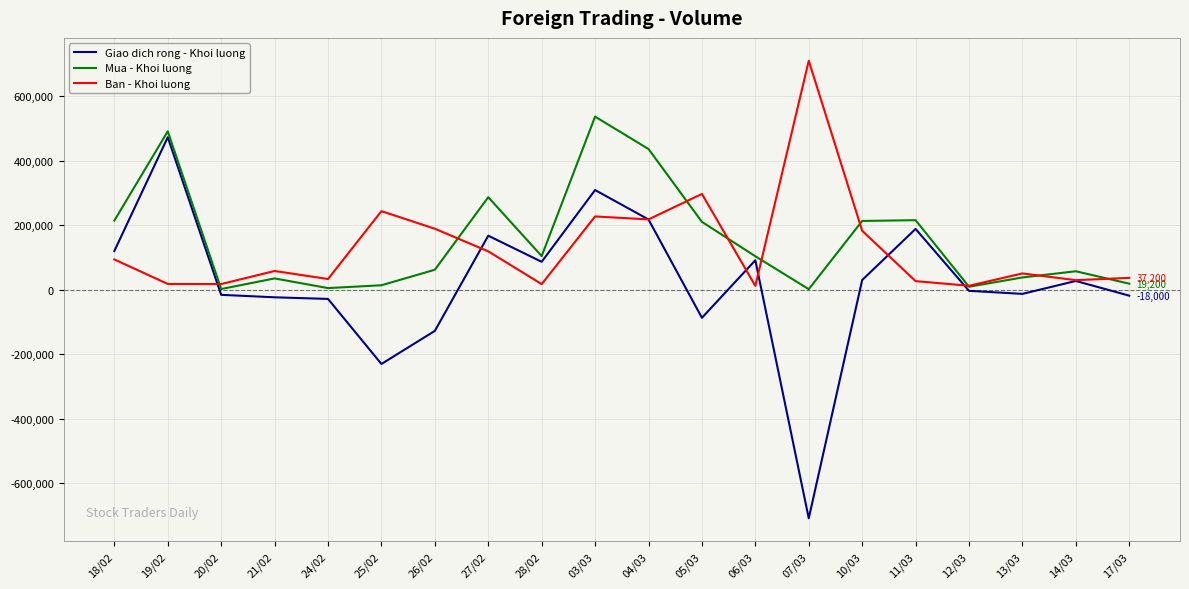

Which series has the largest range (max minus min)?

Giao dich rong - Khoi luong